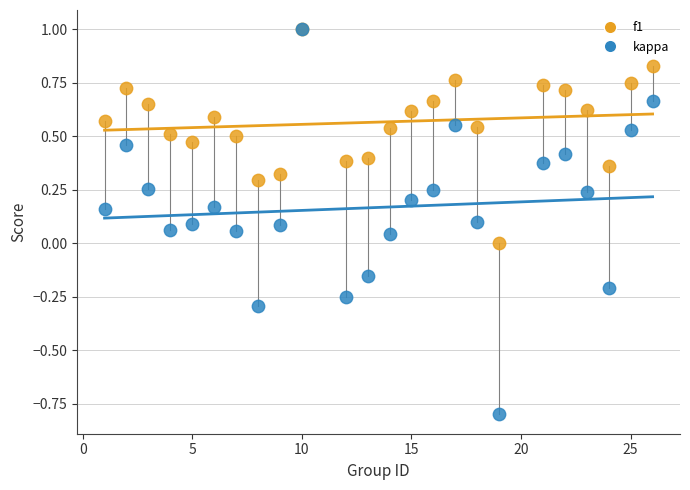

What are all the series names shown in the legend?

f1, kappa